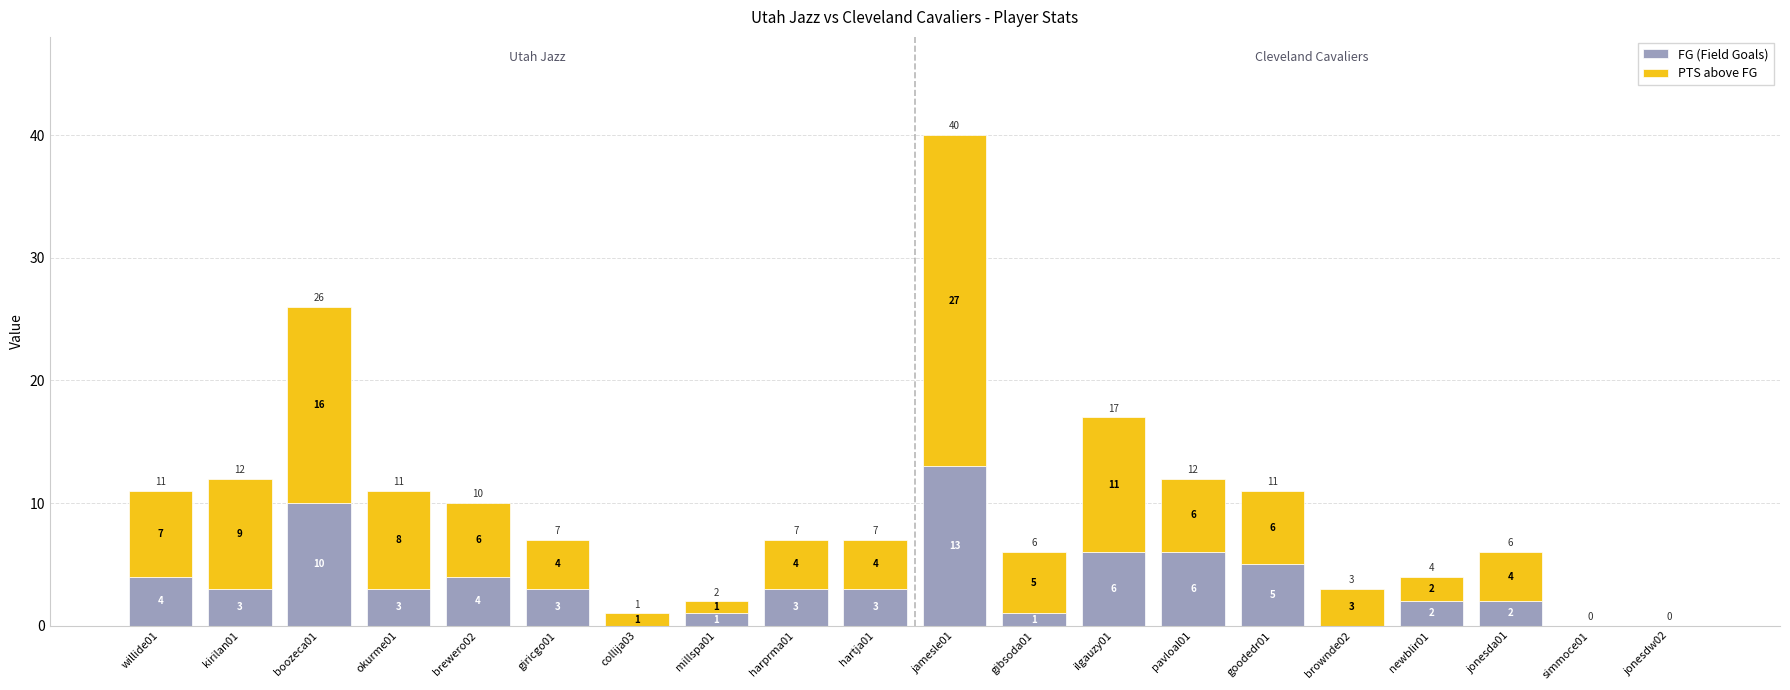

At which label does FG (Field Goals) first exceed 3?

willide01